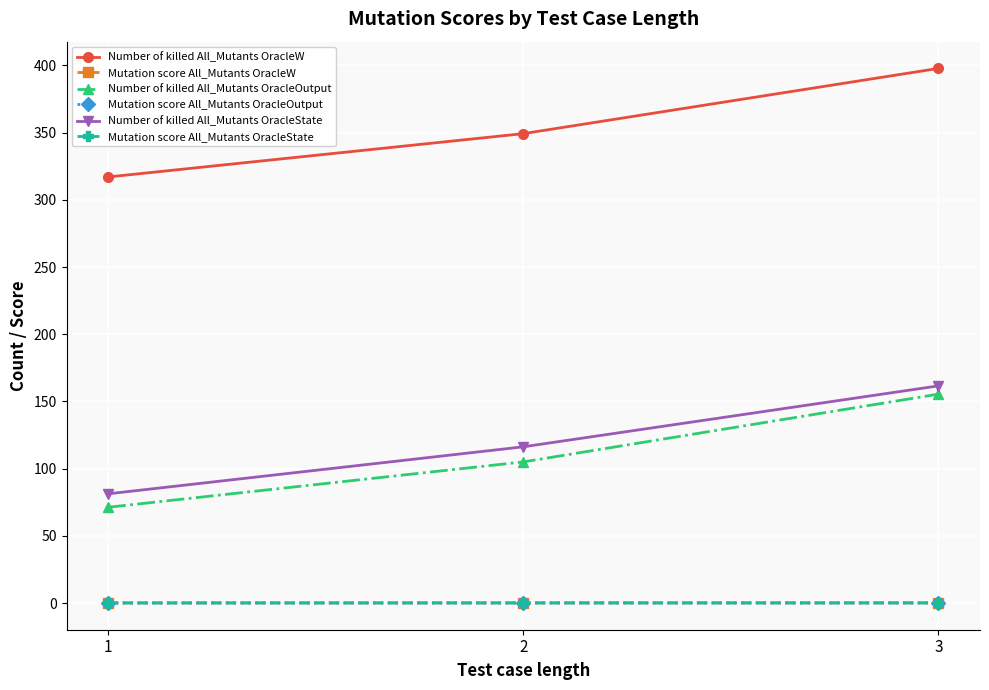

Is the value of Mutation score All_Mutants OracleW at 2 greater than the value of Number of killed All_Mutants OracleW at 2?

No